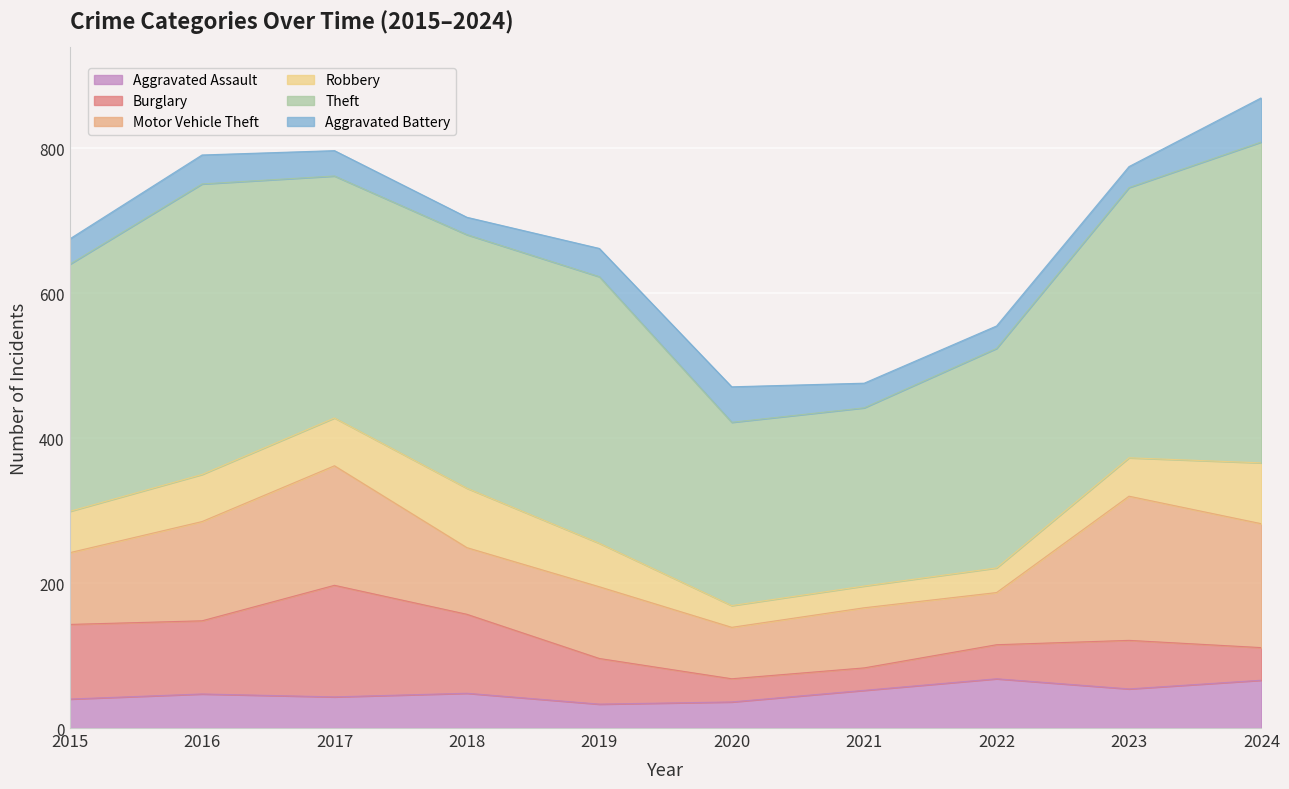

What is the difference between the Theft values at 2019 and 2015?

27